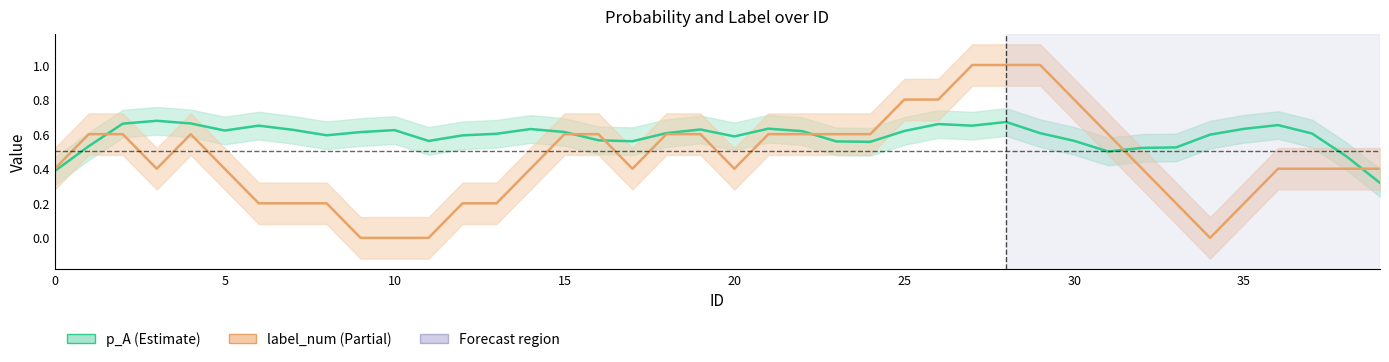

What is the sum of the p_A values at 20 and 34?

1.2